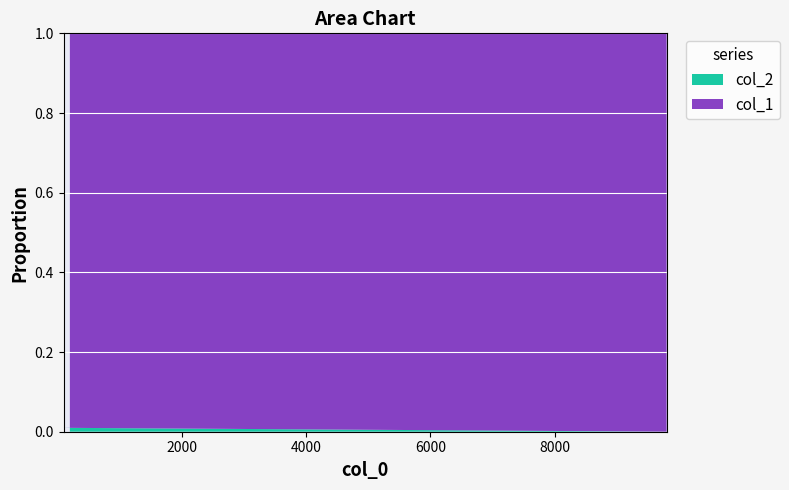

Reading left to right, what are all the values shown in this chart?

col_1: 300	101	9801
col_2: 3	1	1